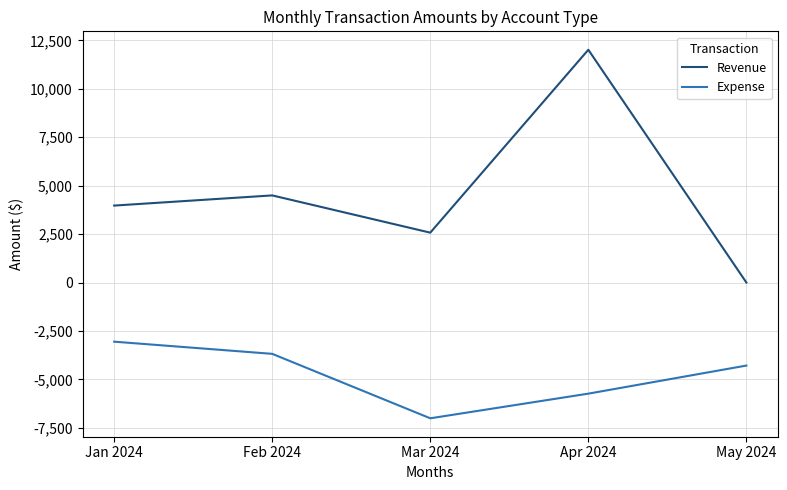

Rank the series by their average value, from lowest to highest.

Expense, Revenue